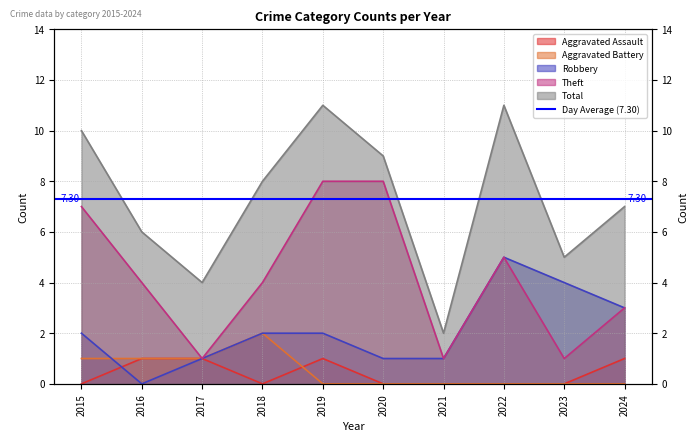

Read the Aggravated Battery value at 2016.

1